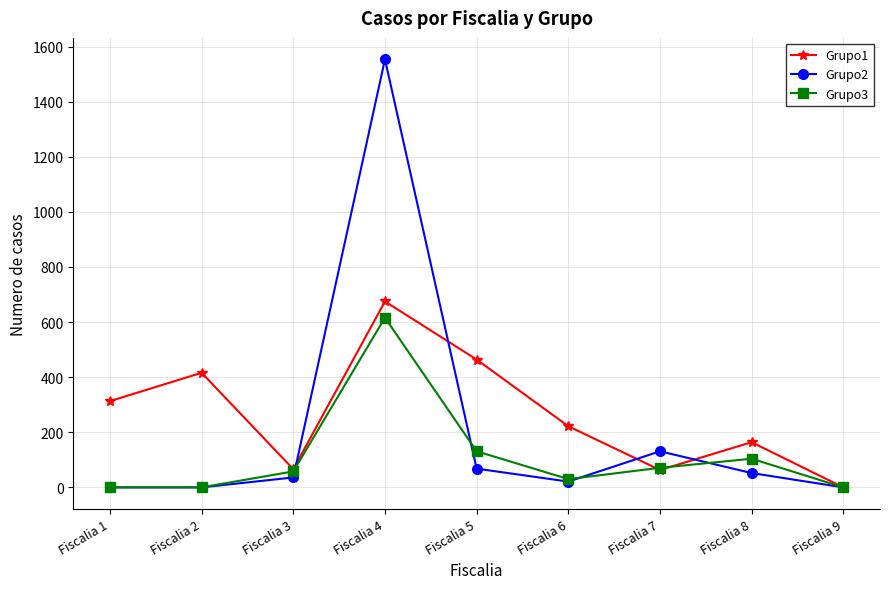

How many categories are shown in the chart?

9